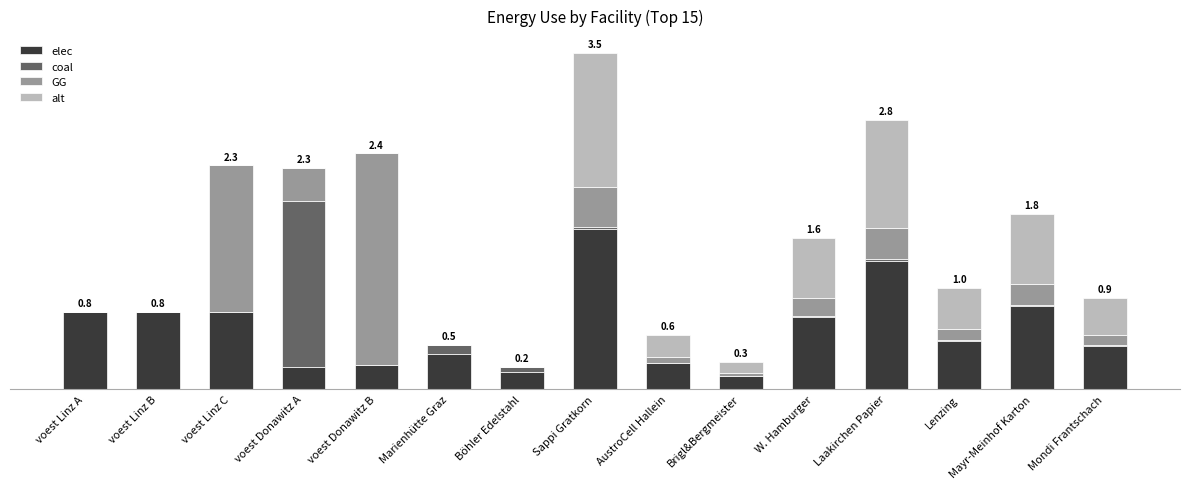

Are the bars horizontal?

No